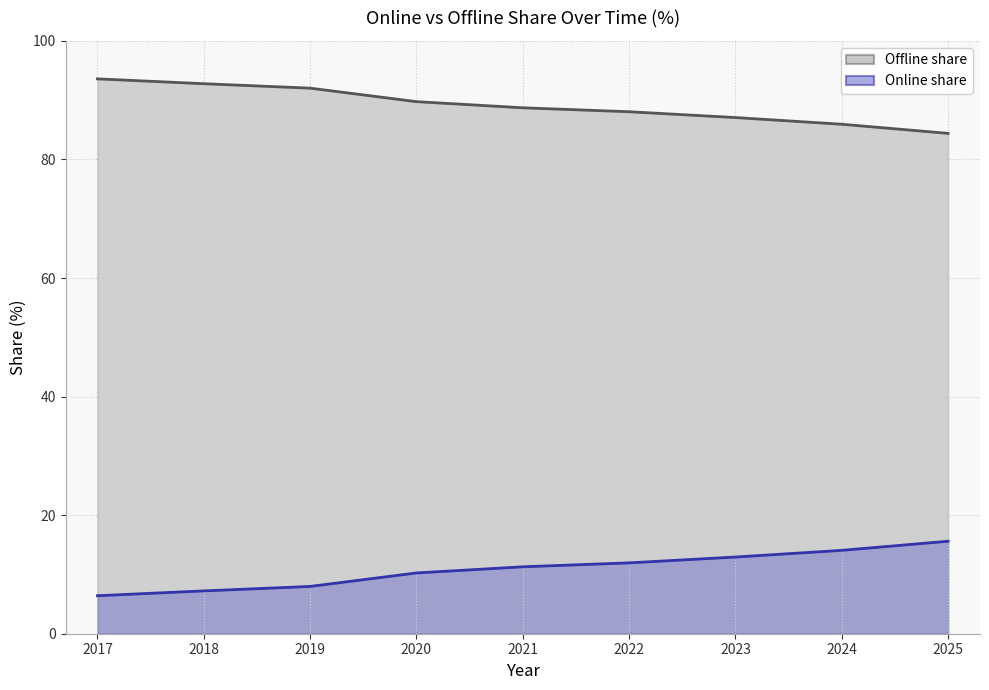

At which category is the sum across all series the highest?

2017